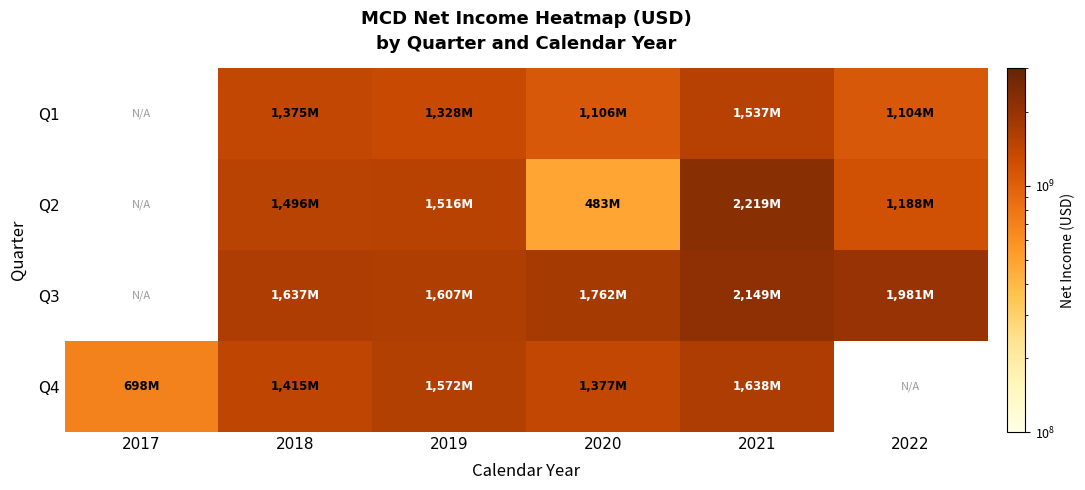

What is the spread (max minus min) of values at 2020?

1278800000.0